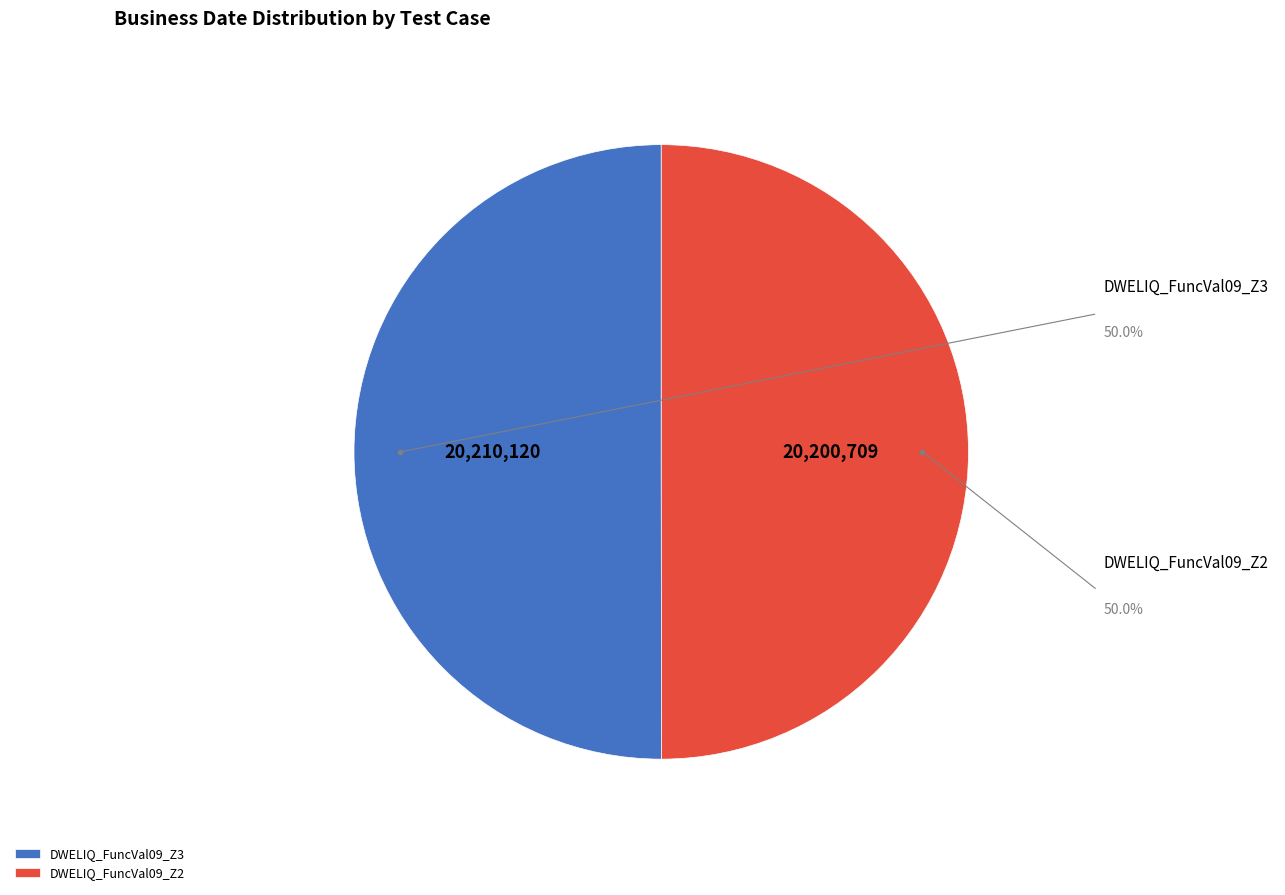

How many slices are in this pie chart?

2